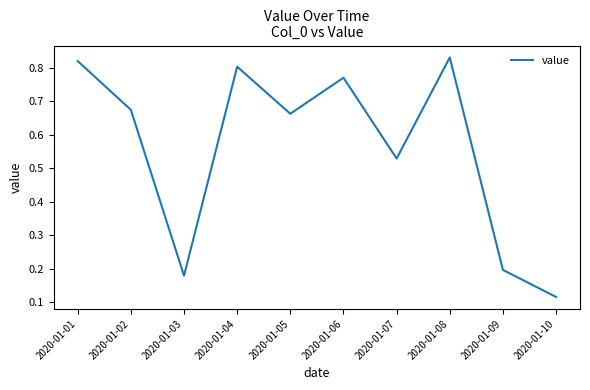

What is the change in value from 2020-01-02 to 2020-01-08?

+0.2